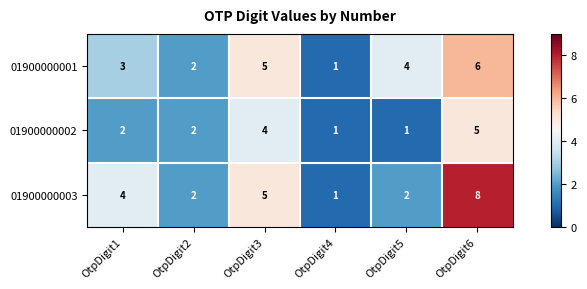

How many data points does each series have?

6